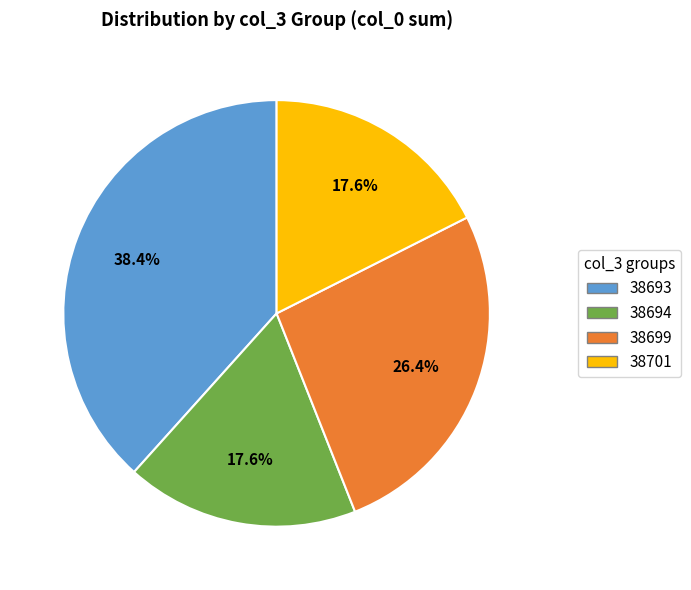

Does any single category account for the majority?

No